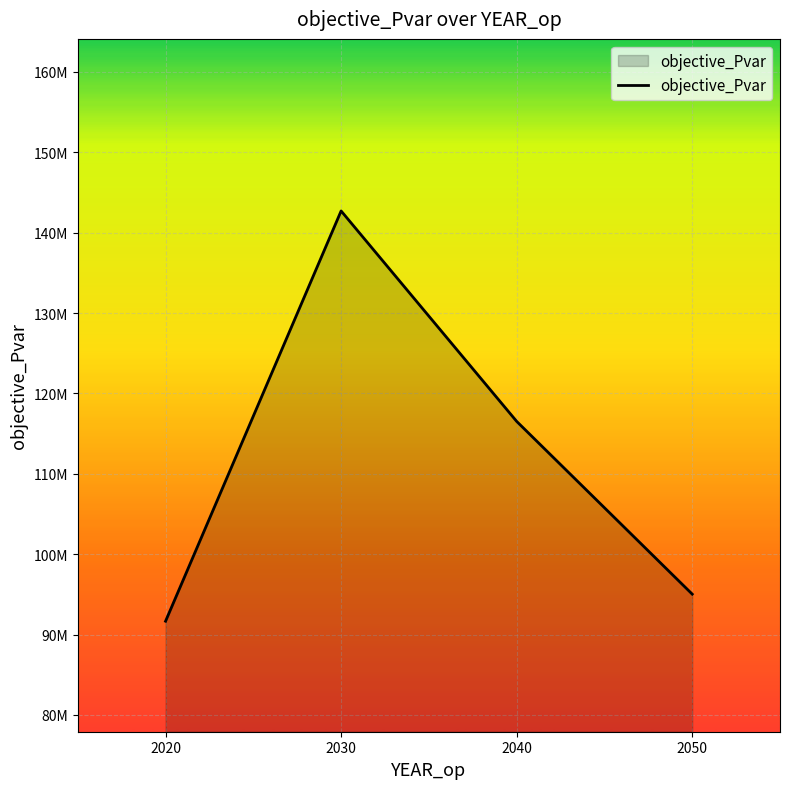

Approximately how many times larger is the value at 2030 compared to 2050?

1.5